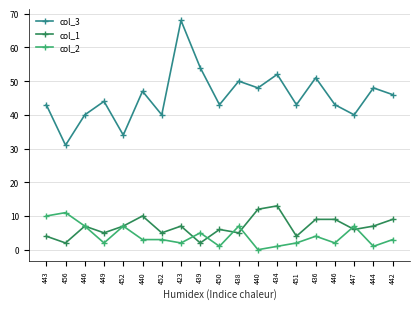

At which category is the sum across all series the highest?

423